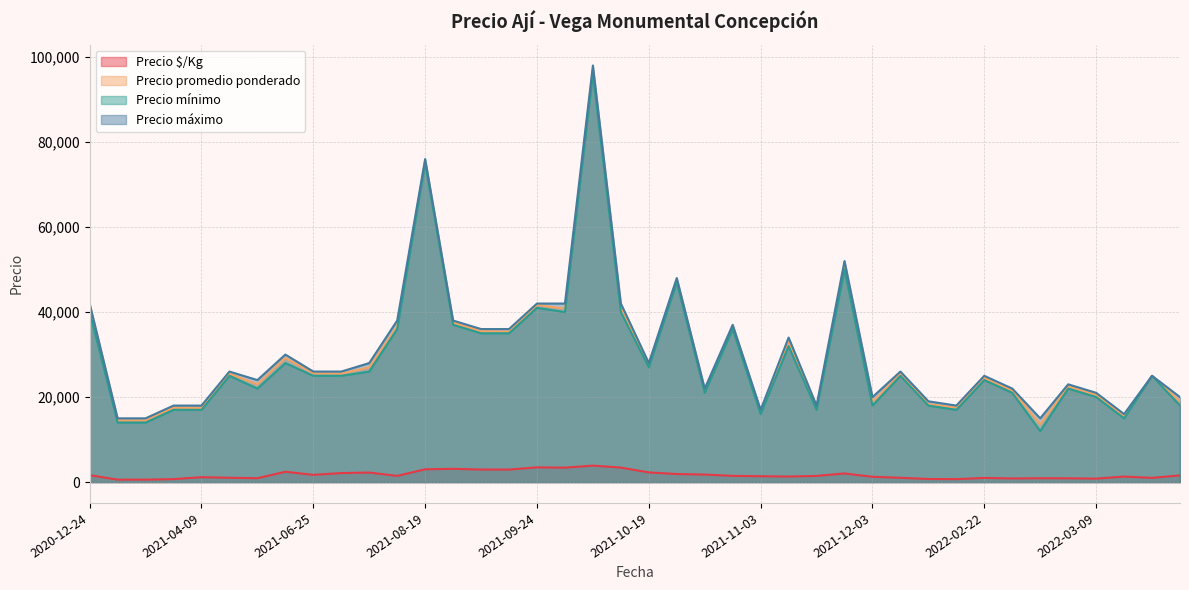

The value of Precio promedio ponderado at 2021-10-19 is 5942. True or false?

False